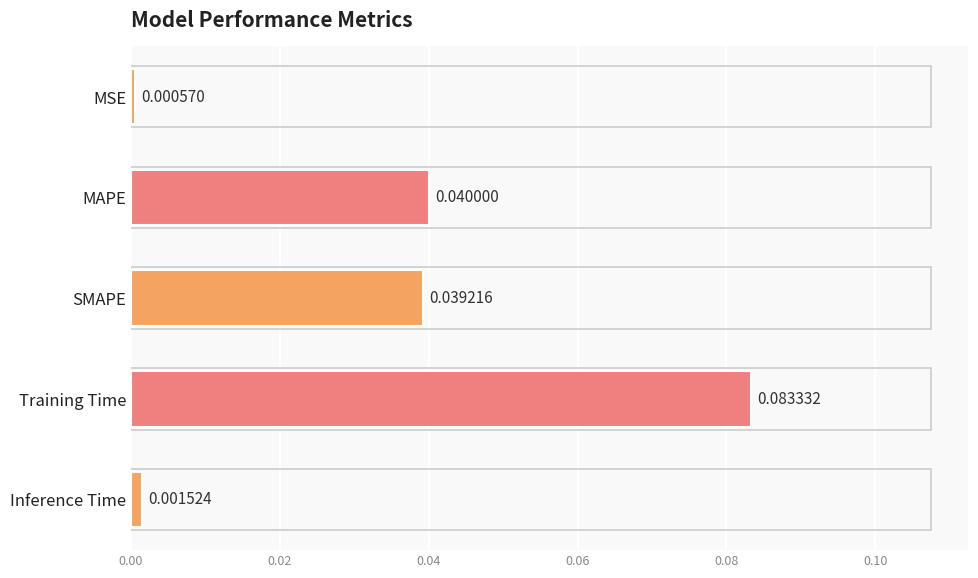

Which has a higher value, MAPE or MSE?

MAPE